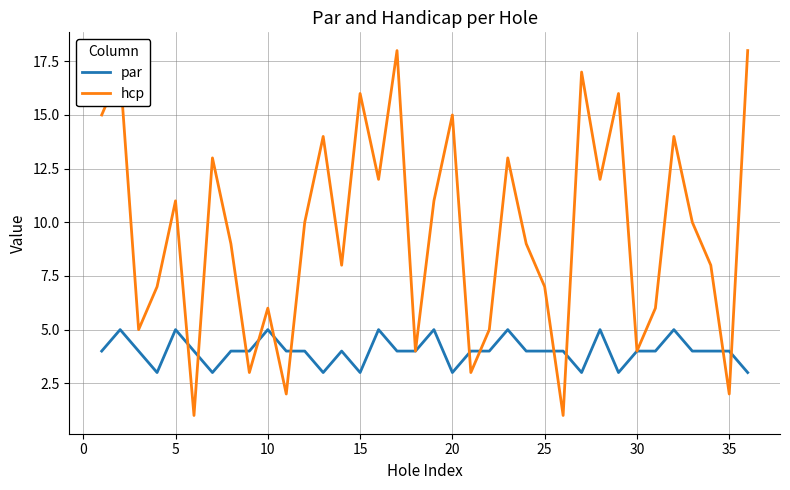

Rank the series by their maximum value, from lowest to highest.

par, hcp